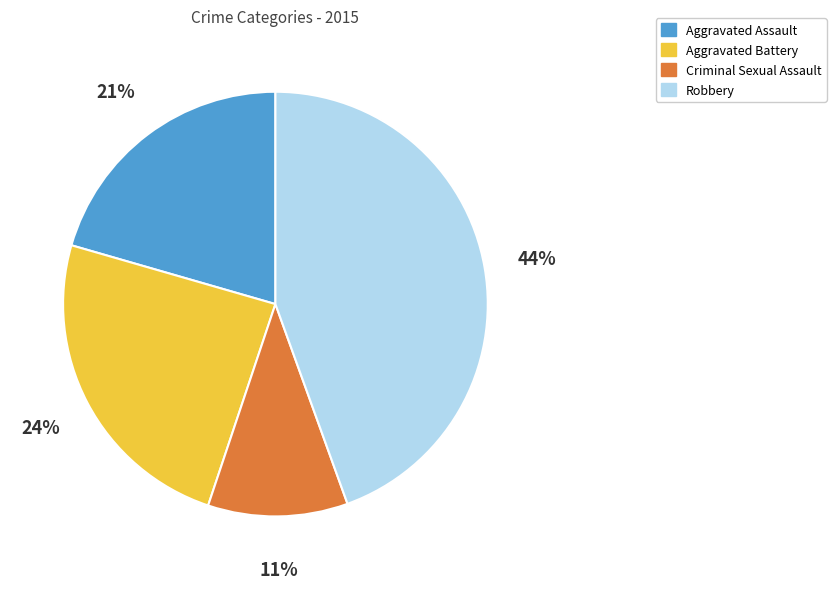

Which has a higher value, Aggravated Battery or Aggravated Assault?

Aggravated Battery